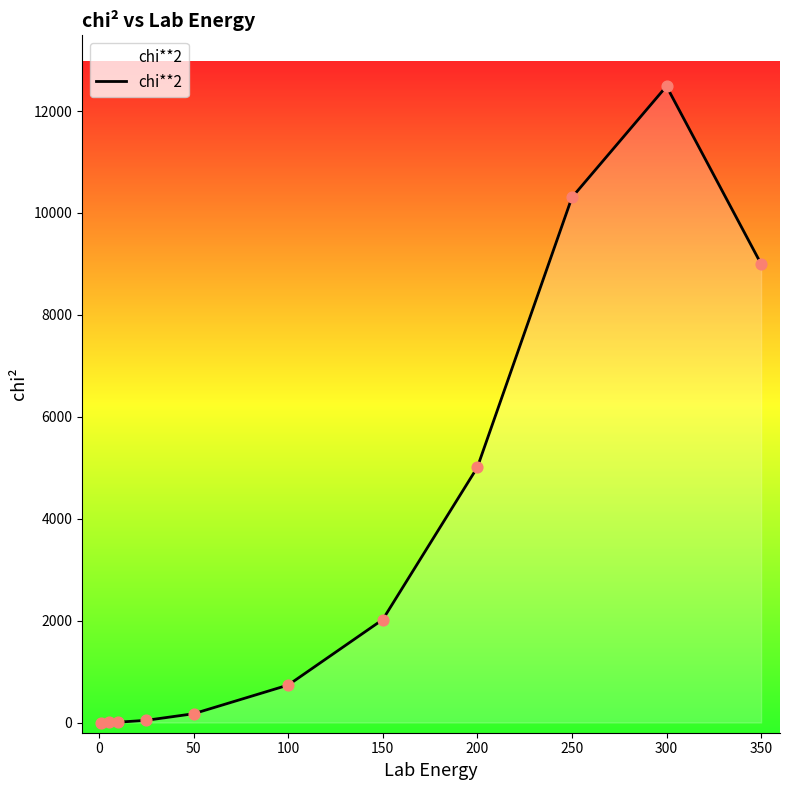

What is the maximum value shown in the chart?

12487.4